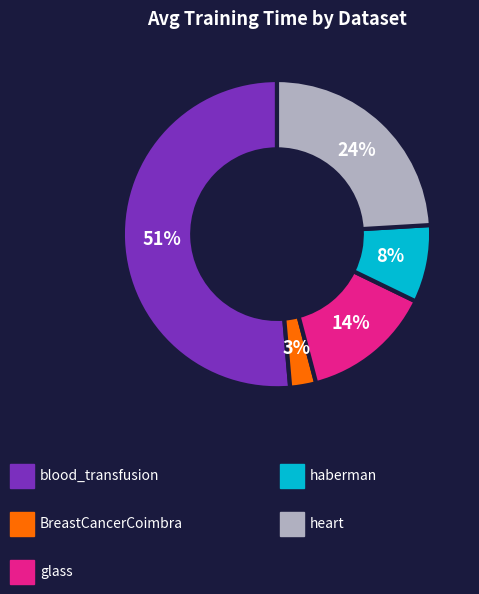

To the nearest percent, what is the average slice percentage?

20%